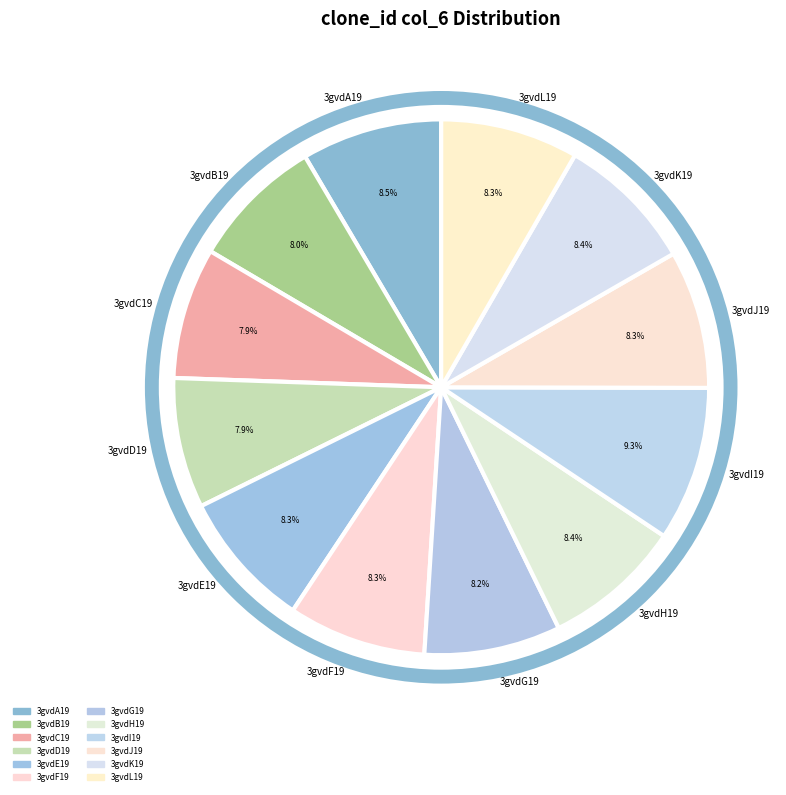

To the nearest percent, what portion does 3gvdE19 represent?

8%